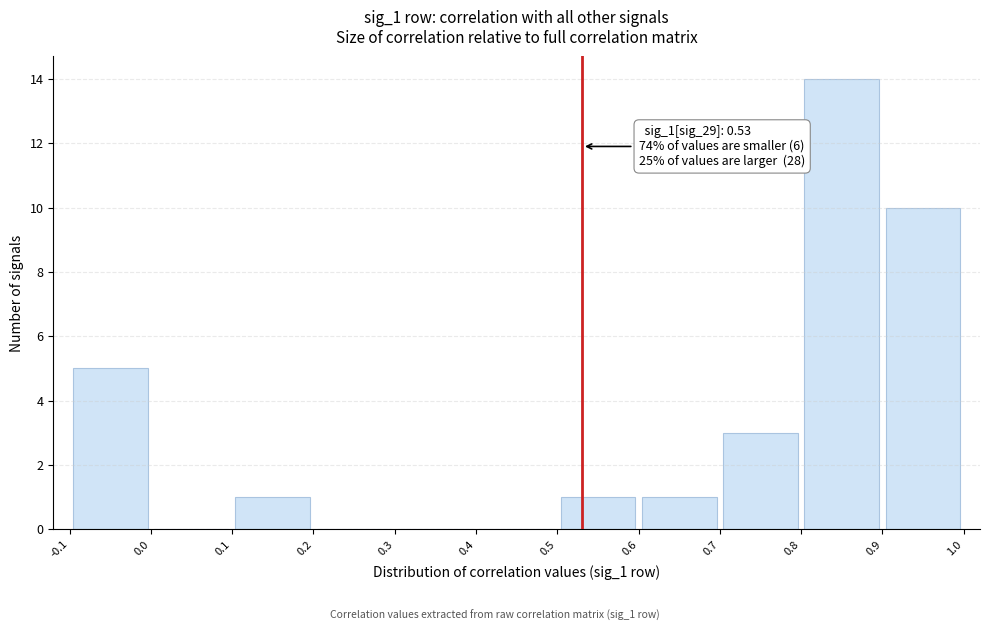

Over which range of the x-axis is the bar tallest?

0.8 to 0.9